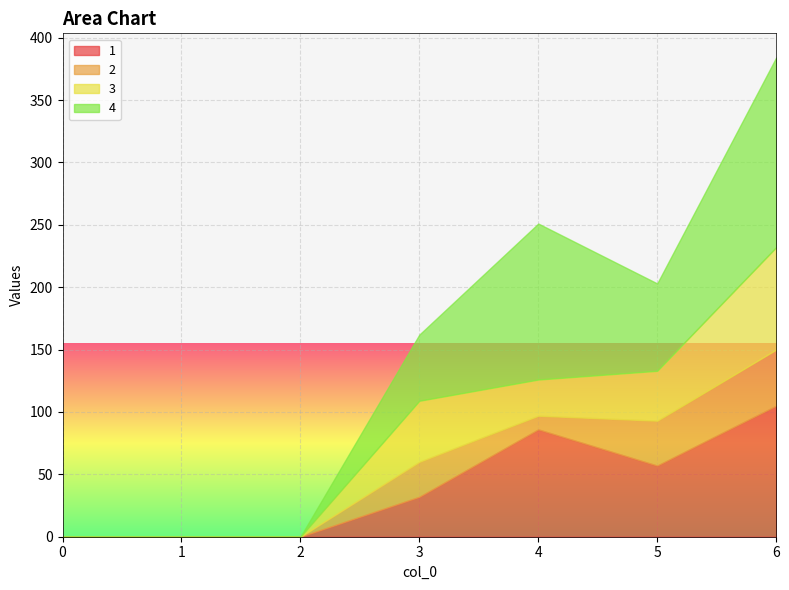

What is the total value across all series at 5?

203